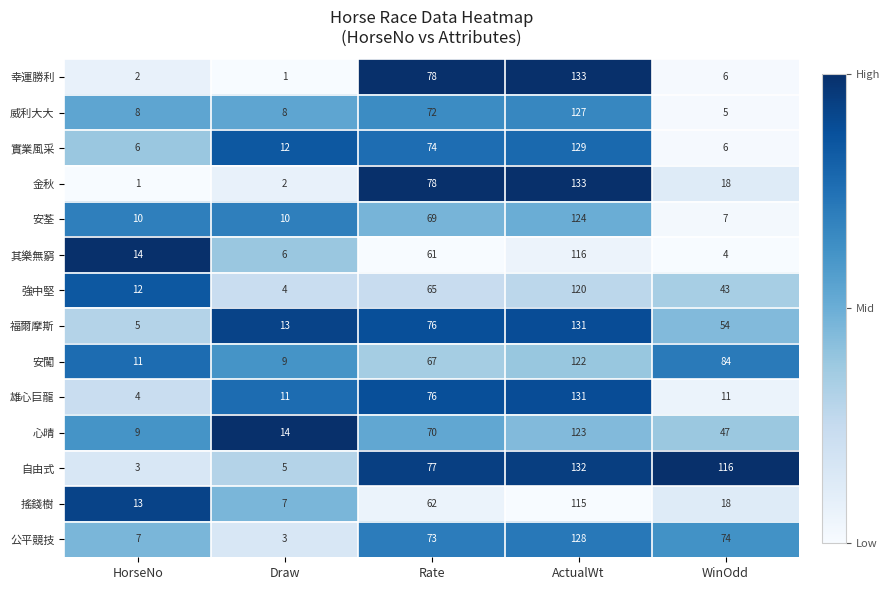

Which category has the highest value across all series?

ActualWt